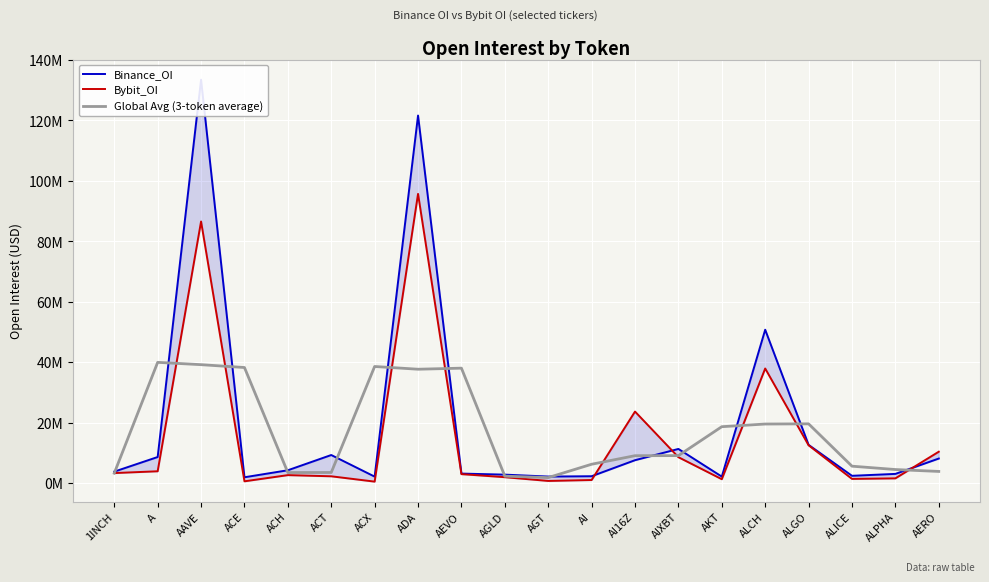

Reading left to right, what are all the values shown in this chart?

Binance_OI: 3774048.0	8608281.0	133481181.0	1907833.0	4229172.0	9271429.0	2125842.0	121604722.0	3130457.0	2781672.0	2145546.0	2254551.0	7557140.0	11285665.0	2129135.0	50731746.0	12634098.0	2395015.0	3024971.0	8106292.0
Bybit_OI: 3300257.0	3893612.0	86548953.0	570834.0	2619488.0	2231961.0	467309.0	95685199.0	2945598.0	1936173.0	695921.0	999757.0	23650383.0	8549639.0	1265357.0	37900284.0	12495885.0	1370752.0	1547608.0	10362753.0
Global Avg (3-token average): 3262699.7	39934388.7	39168449.0	38226243.5	3471786.2	3490866.8	38564410.3	37659854.5	38013970.2	2272561.2	1802270.0	6217216.3	9049522.5	9072886.5	18643637.7	19526084.2	19587963.3	5578054.8	4467898.5	3840270.7